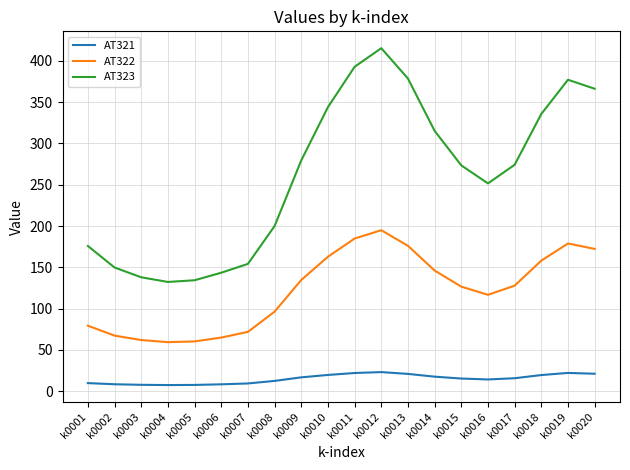

True or false: AT322 and AT321 intersect in this chart.

False